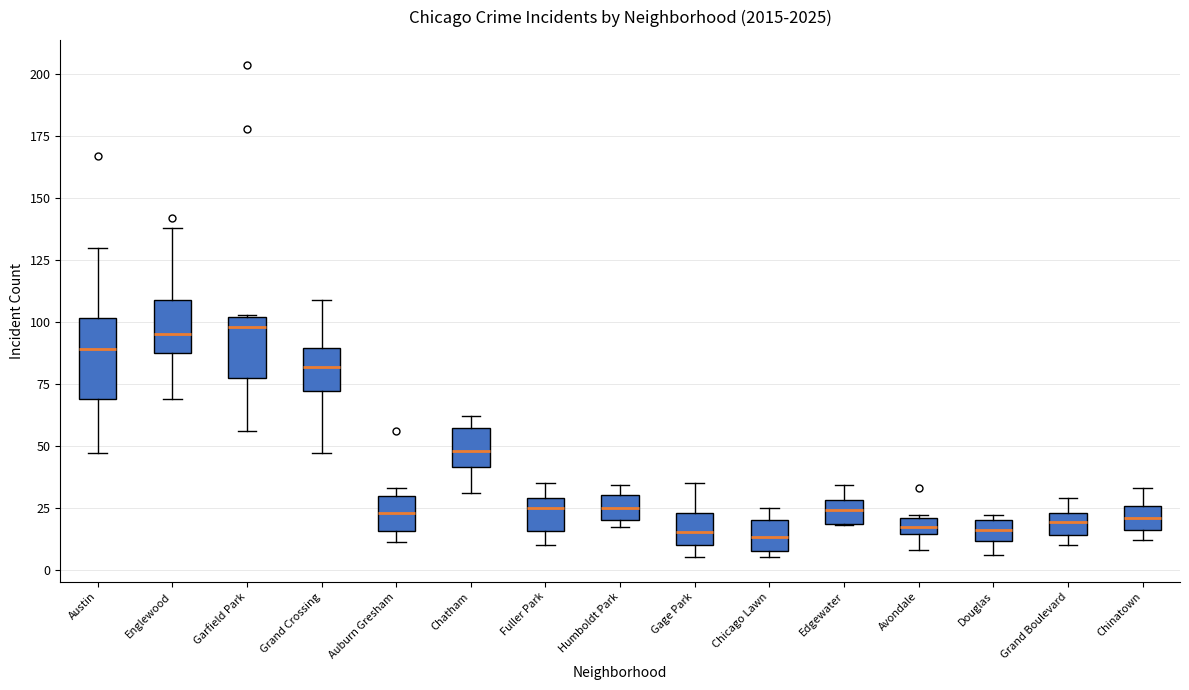

Which box is the tallest, from its lower edge to its upper edge?

Austin